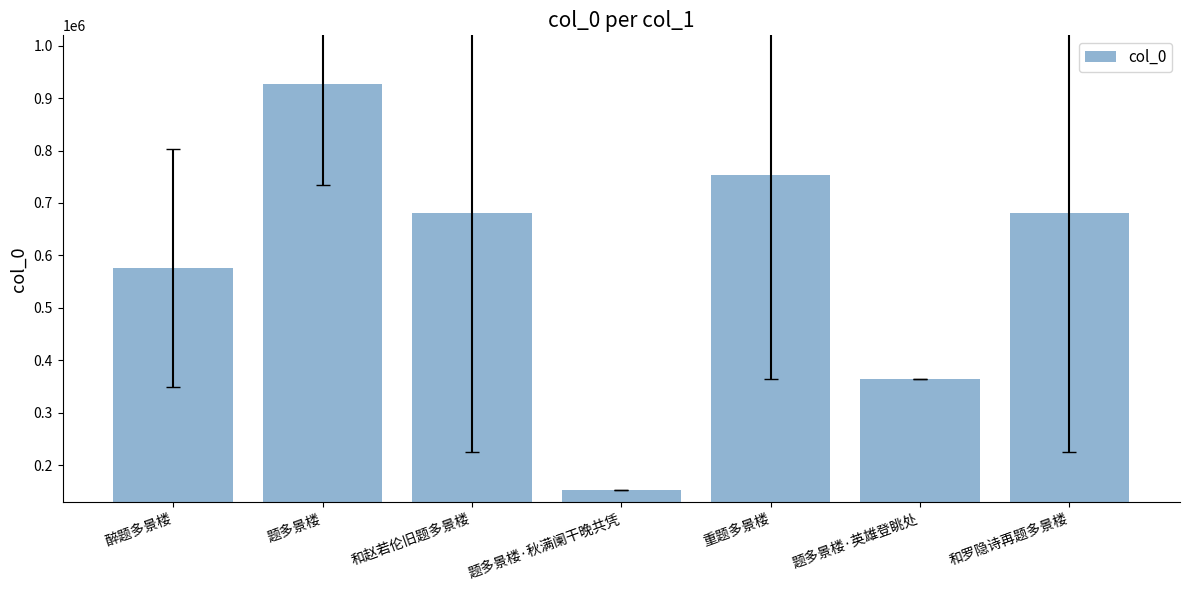

What is the label of the 1st bar from the left?

醉题多景楼